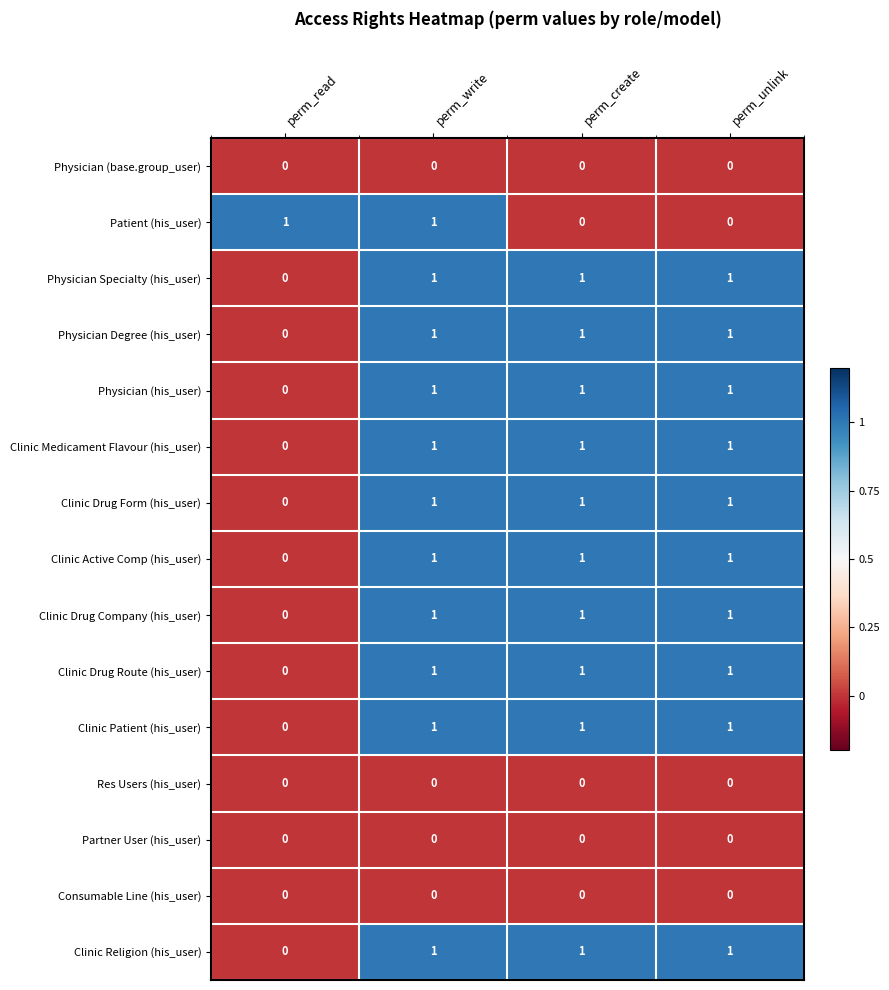

Count the number of data series in this chart.

15